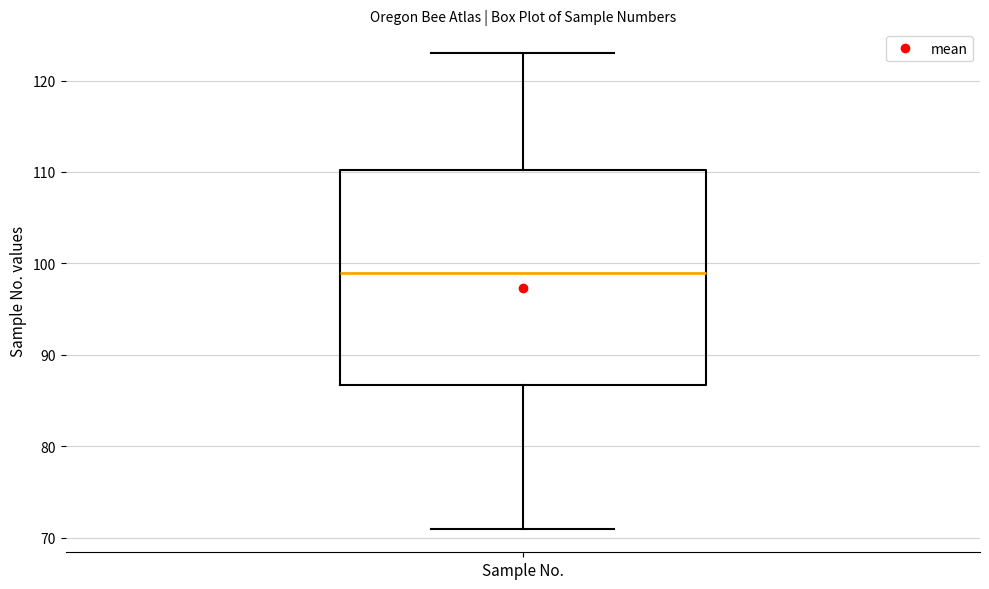

Read this box plot against the y-axis: the position of the median line, the range covered by the box, and the ends of both whiskers. The values are not printed on the chart, so give them approximately, as read against the axis.

median 99, box 87 to 110, whiskers 71 to 123